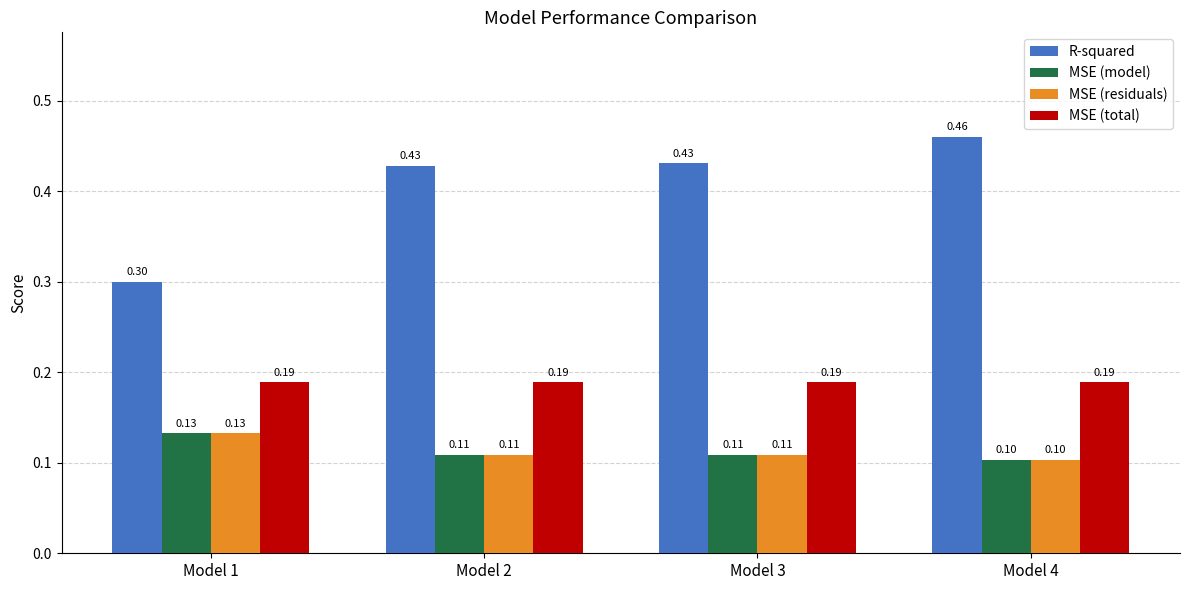

What is the sum of all MSE (total) values?

0.8